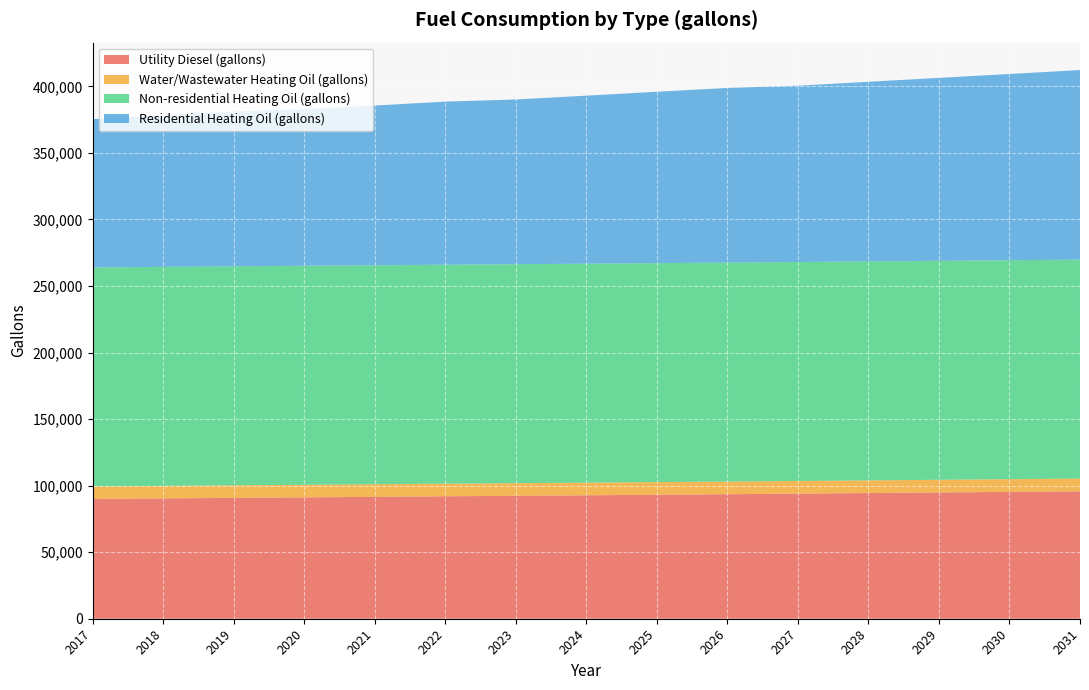

Reading left to right, extract all data points from this chart.

Utility Diesel (gallons): 2017=90019.4	2018=90386.5	2019=90827.0	2020=91194.2	2021=91561.3	2022=92001.8	2023=92369.0	2024=92736.1	2025=93176.6	2026=93543.8	2027=93984.3	2028=94424.9	2029=94865.4	2030=95306.0	2031=95746.5
Water/Wastewater Heating Oil (gallons): 2017=9433.4	2018=9441.7	2019=9450.1	2020=9458.5	2021=9466.8	2022=9475.1	2023=9483.4	2024=9491.9	2025=9500.5	2026=9509.3	2027=9518.0	2028=9526.6	2029=9536.5	2030=9546.1	2031=9555.4
Non-residential Heating Oil (gallons): 2017=164530.4	2018=164530.4	2019=164530.4	2020=164530.4	2021=164530.4	2022=164530.4	2023=164530.4	2024=164530.4	2025=164530.4	2026=164530.4	2027=164530.4	2028=164530.4	2029=164530.4	2030=164530.4	2031=164530.4
Residential Heating Oil (gallons): 2017=111349.5	2018=113834.6	2019=116319.7	2020=117562.3	2021=120047.4	2022=122532.5	2023=123775.1	2024=126260.2	2025=128745.3	2026=131230.4	2027=132472.9	2028=134958.0	2029=137443.2	2030=139928.3	2031=142413.4